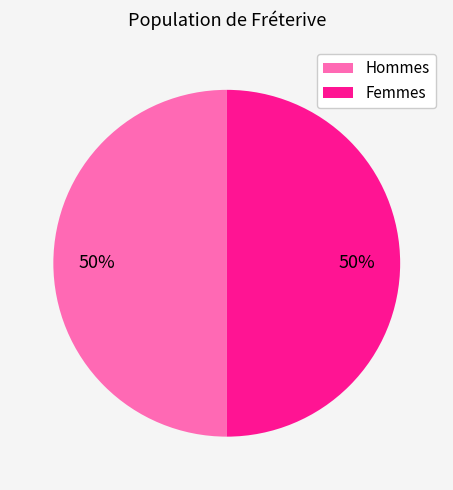

True or false: Hommes accounts for 61% of the total.

False